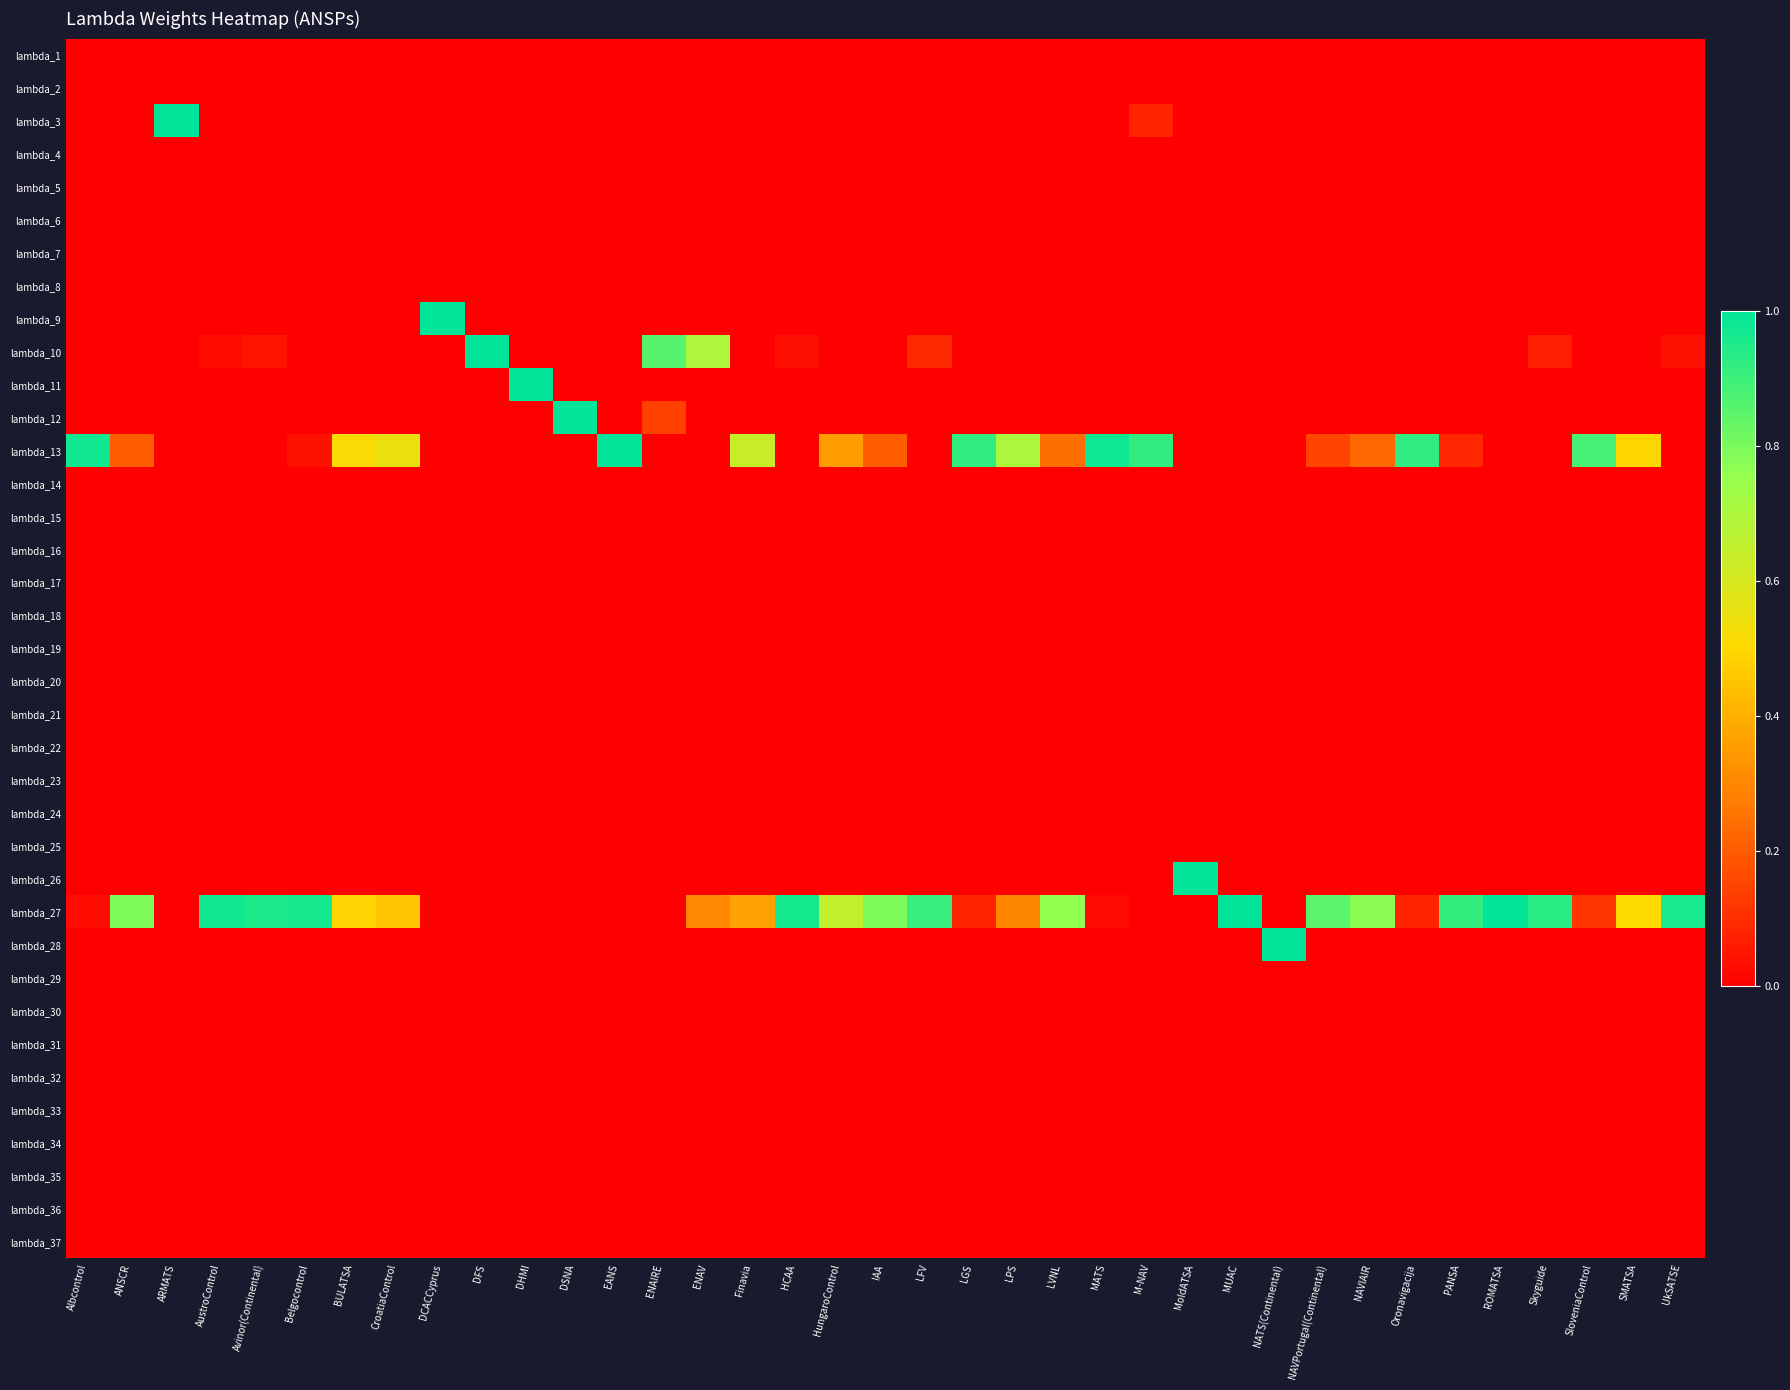

Between HCAA and MATS, which is larger?

HCAA